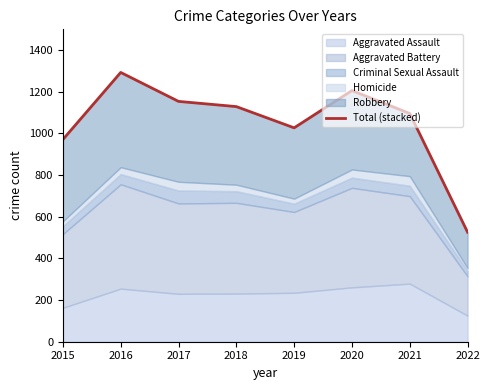

What is the average value?

1050